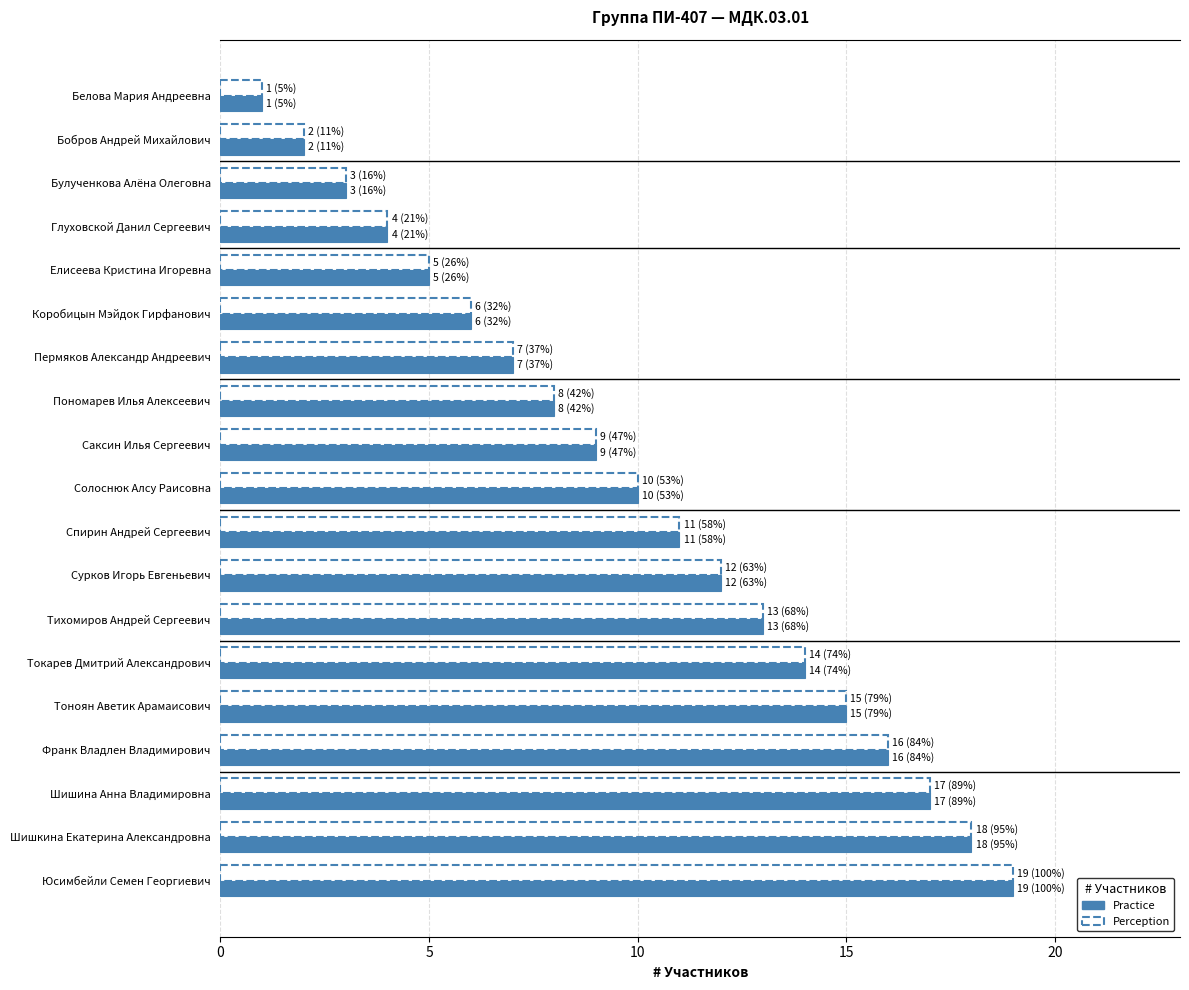

Rank the categories by Perception value from lowest to highest.

Белова Мария Андреевна, Бобров Андрей Михайлович, Булученкова Алёна Олеговна, Глуховской Данил Сергеевич, Елисеева Кристина Игоревна, Коробицын Мэйдок Гирфанович, Пермяков Александр Андреевич, Пономарев Илья Алексеевич, Саксин Илья Сергеевич, Солоснюк Алсу Раисовна, Спирин Андрей Сергеевич, Сурков Игорь Евгеньевич, Тихомиров Андрей Сергеевич, Токарев Дмитрий Александрович, Тоноян Аветик Арамаисович, Франк Владлен Владимирович, Шишина Анна Владимировна, Шишкина Екатерина Александровна, Юсимбейли Семен Георгиевич